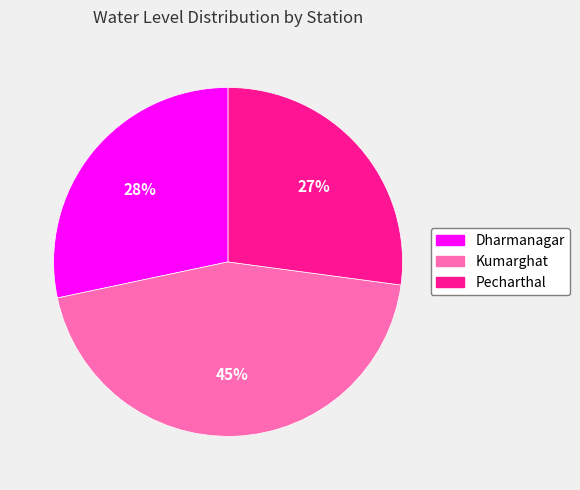

How many segments does this pie chart have?

3